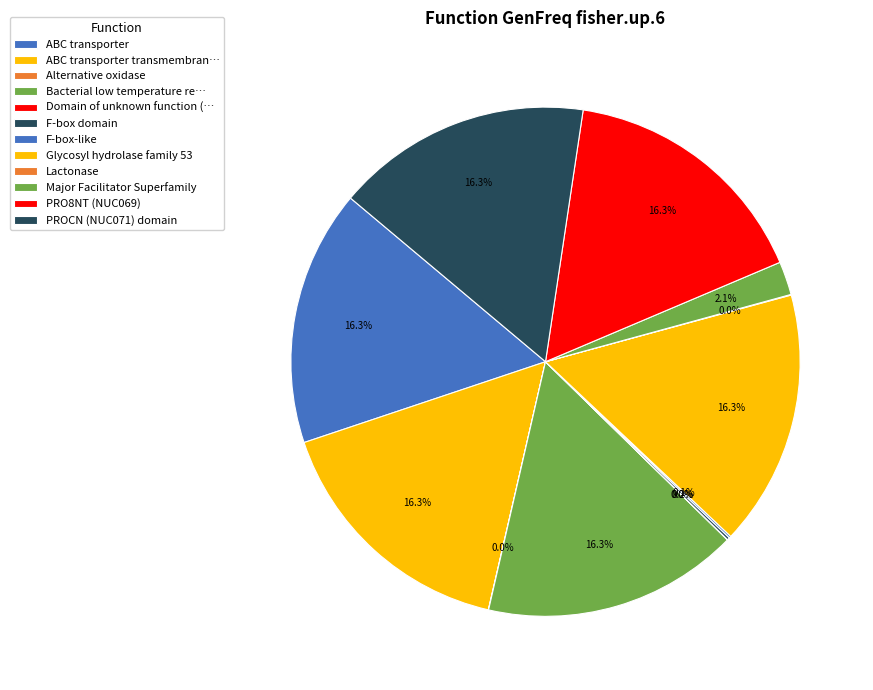

How many slices are in this pie chart?

12